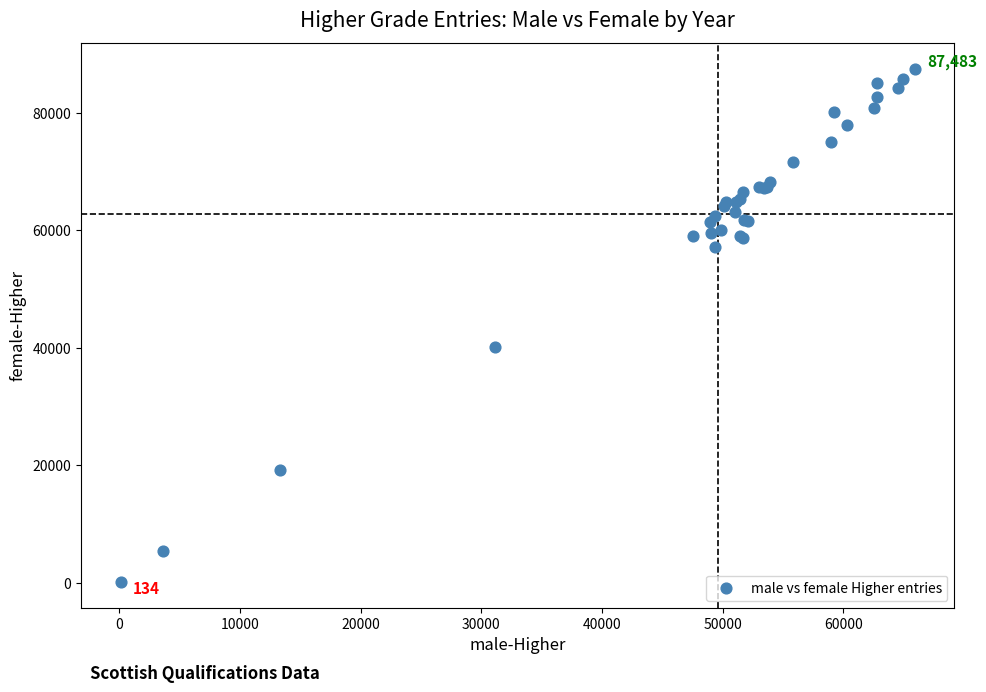

What Y value in the scatter plot is closest to 43808?

40124